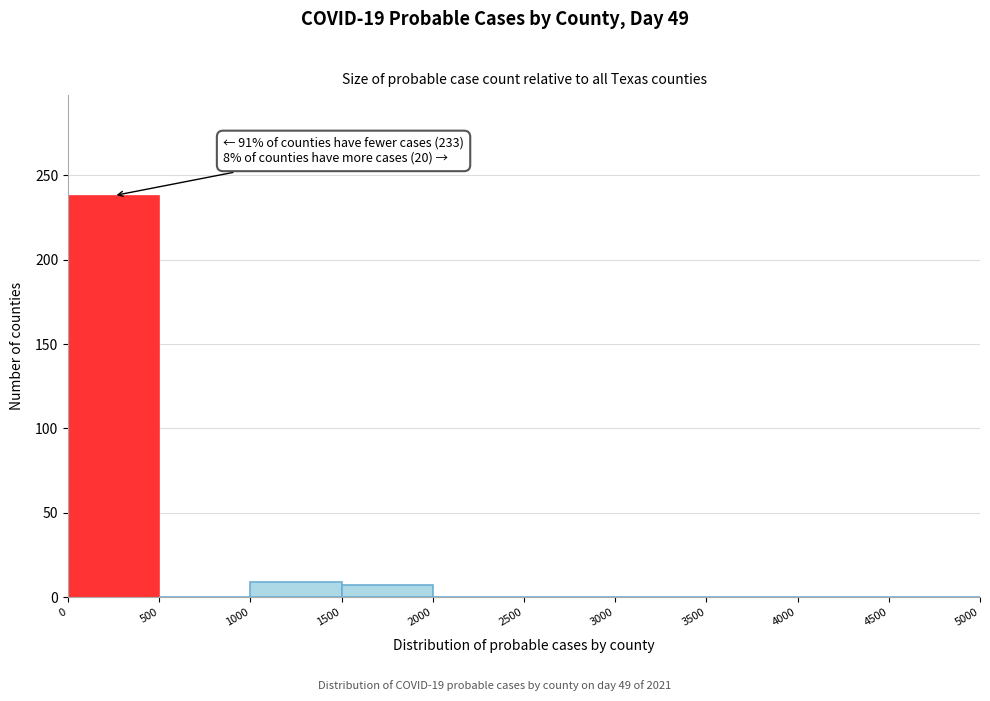

Over which range of the x-axis is the bar tallest?

0 to 500